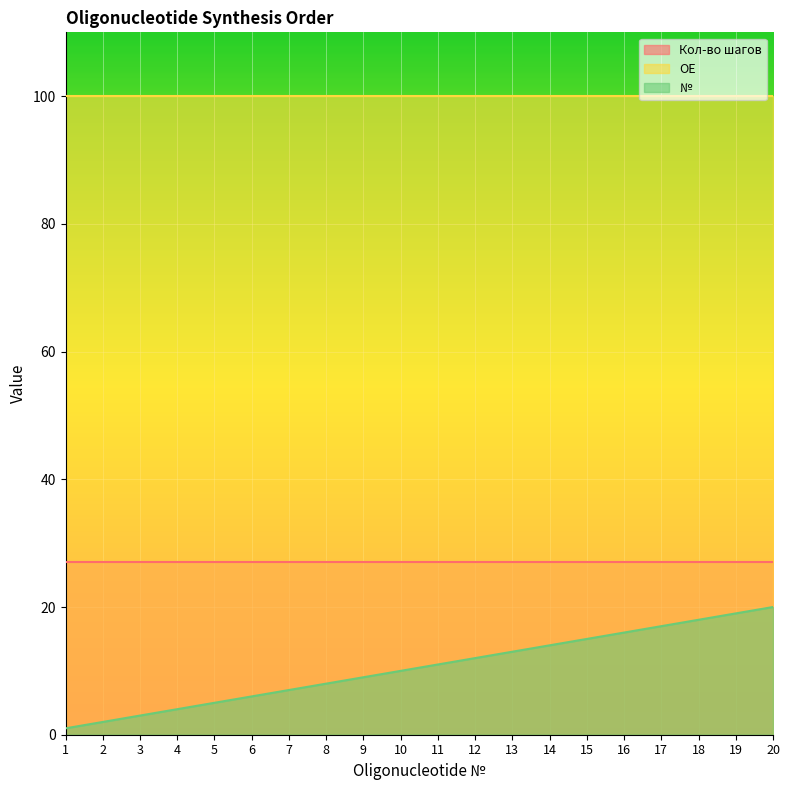

What is the total value across all series at 16?

143